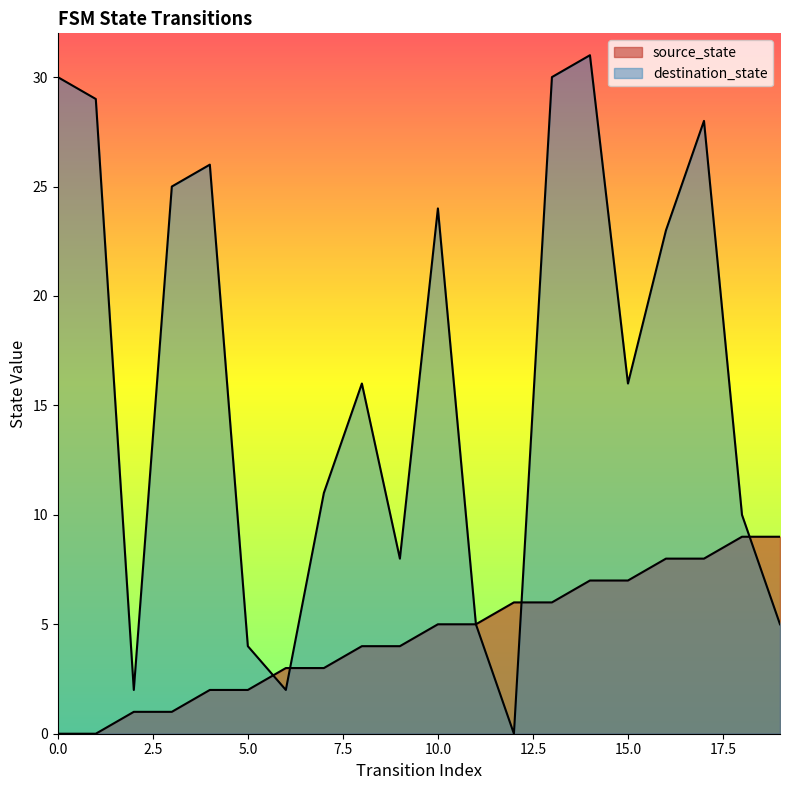

Does the chart have visible grid lines?

No